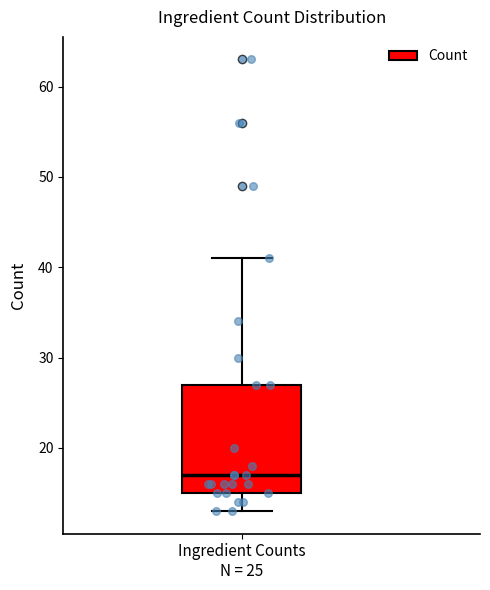

Read this box plot against the y-axis: the position of the median line, the range covered by the box, and the ends of both whiskers. The values are not printed on the chart, so give them approximately, as read against the axis.

median 17, box 15 to 27, whiskers 13 to 41